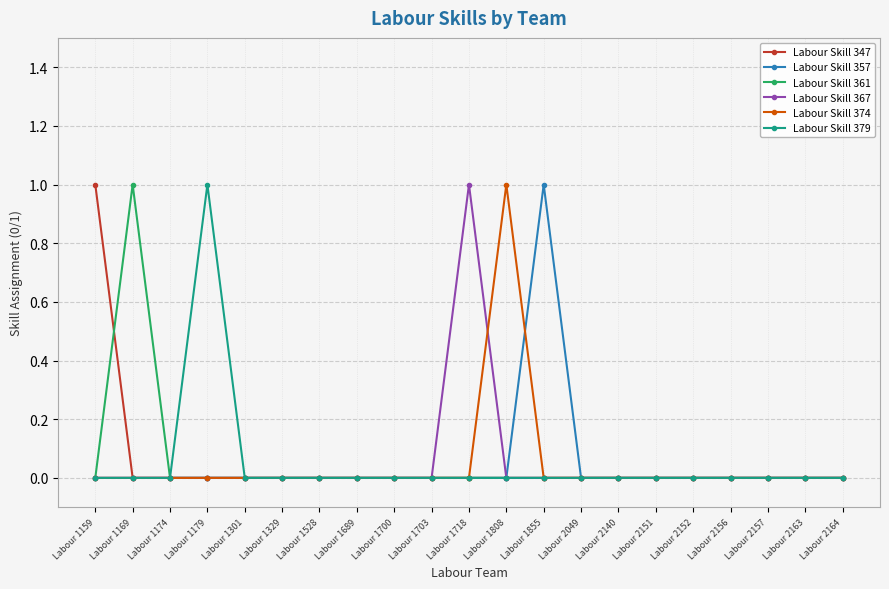

Reading left to right, list all the values displayed in this chart.

Labour Skill 347: Labour 1159=1	Labour 1169=0	Labour 1174=0	Labour 1179=0	Labour 1301=0	Labour 1329=0	Labour 1528=0	Labour 1689=0	Labour 1700=0	Labour 1703=0	Labour 1718=0	Labour 1808=0	Labour 1855=0	Labour 2049=0	Labour 2140=0	Labour 2151=0	Labour 2152=0	Labour 2156=0	Labour 2157=0	Labour 2163=0	Labour 2164=0
Labour Skill 357: Labour 1159=0	Labour 1169=0	Labour 1174=0	Labour 1179=0	Labour 1301=0	Labour 1329=0	Labour 1528=0	Labour 1689=0	Labour 1700=0	Labour 1703=0	Labour 1718=0	Labour 1808=0	Labour 1855=1	Labour 2049=0	Labour 2140=0	Labour 2151=0	Labour 2152=0	Labour 2156=0	Labour 2157=0	Labour 2163=0	Labour 2164=0
Labour Skill 361: Labour 1159=0	Labour 1169=1	Labour 1174=0	Labour 1179=0	Labour 1301=0	Labour 1329=0	Labour 1528=0	Labour 1689=0	Labour 1700=0	Labour 1703=0	Labour 1718=0	Labour 1808=0	Labour 1855=0	Labour 2049=0	Labour 2140=0	Labour 2151=0	Labour 2152=0	Labour 2156=0	Labour 2157=0	Labour 2163=0	Labour 2164=0
Labour Skill 367: Labour 1159=0	Labour 1169=0	Labour 1174=0	Labour 1179=0	Labour 1301=0	Labour 1329=0	Labour 1528=0	Labour 1689=0	Labour 1700=0	Labour 1703=0	Labour 1718=1	Labour 1808=0	Labour 1855=0	Labour 2049=0	Labour 2140=0	Labour 2151=0	Labour 2152=0	Labour 2156=0	Labour 2157=0	Labour 2163=0	Labour 2164=0
Labour Skill 374: Labour 1159=0	Labour 1169=0	Labour 1174=0	Labour 1179=0	Labour 1301=0	Labour 1329=0	Labour 1528=0	Labour 1689=0	Labour 1700=0	Labour 1703=0	Labour 1718=0	Labour 1808=1	Labour 1855=0	Labour 2049=0	Labour 2140=0	Labour 2151=0	Labour 2152=0	Labour 2156=0	Labour 2157=0	Labour 2163=0	Labour 2164=0
Labour Skill 379: Labour 1159=0	Labour 1169=0	Labour 1174=0	Labour 1179=1	Labour 1301=0	Labour 1329=0	Labour 1528=0	Labour 1689=0	Labour 1700=0	Labour 1703=0	Labour 1718=0	Labour 1808=0	Labour 1855=0	Labour 2049=0	Labour 2140=0	Labour 2151=0	Labour 2152=0	Labour 2156=0	Labour 2157=0	Labour 2163=0	Labour 2164=0